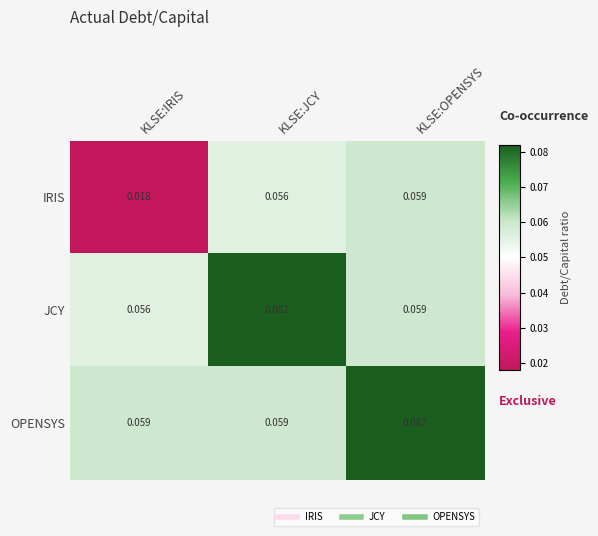

Which series has the largest range (max minus min)?

IRIS